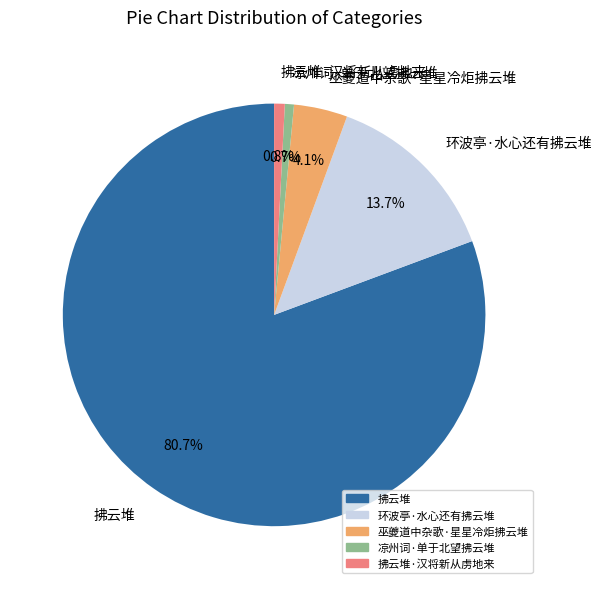

Combined, do 环波亭·水心还有拂云堆 and 巫夔道中杂歌·星星冷炬拂云堆 account for over 50%?

No